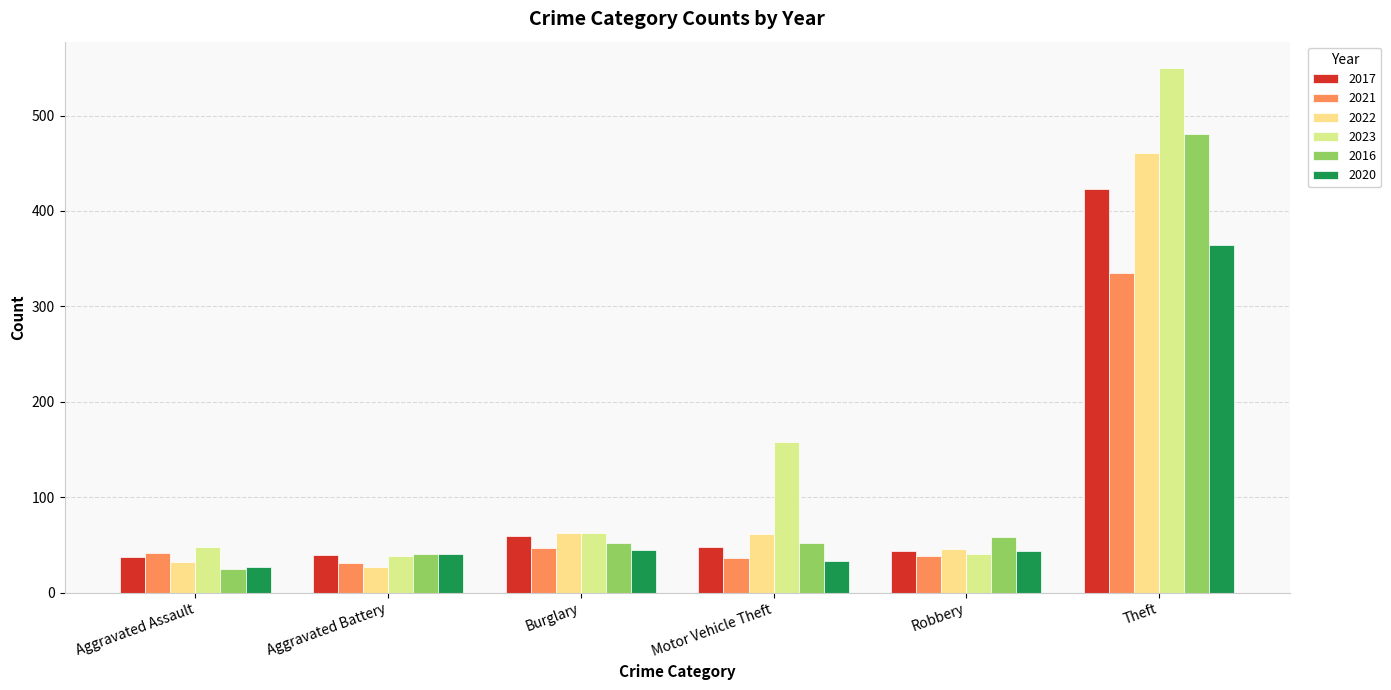

Are the bars grouped side by side (vs. stacked)?

Yes